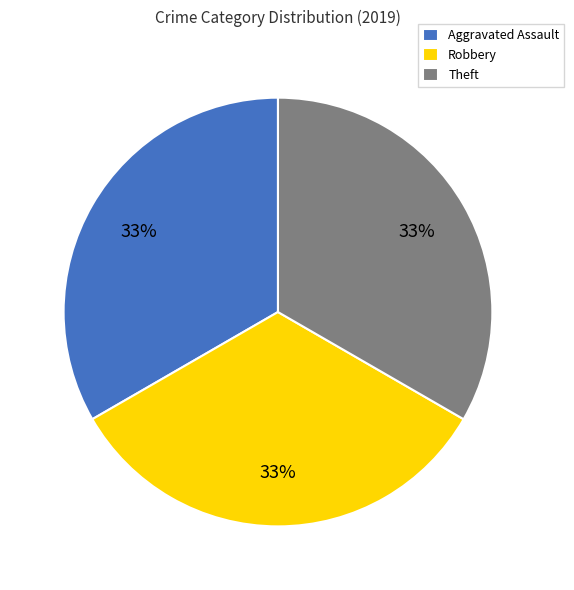

To the nearest percent, what portion does Robbery represent?

33%